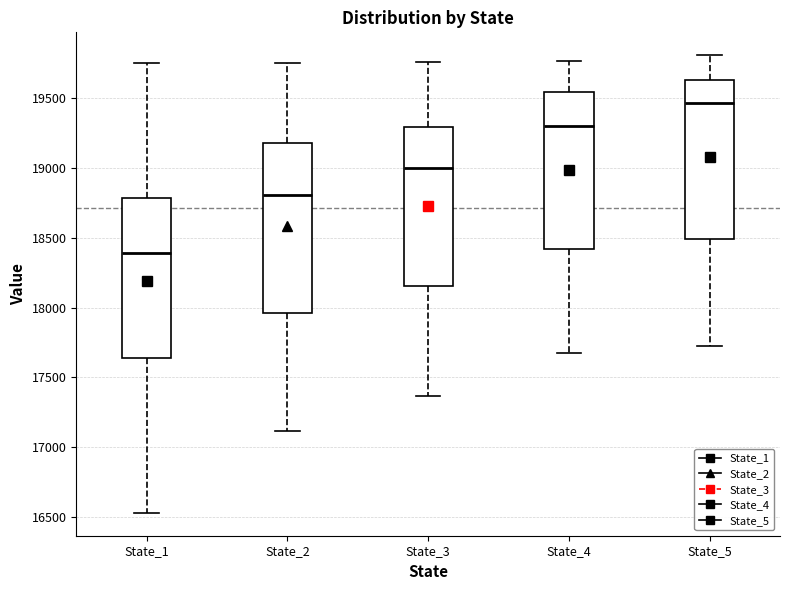

Reading left to right, read every box against the y-axis: the position of its median line, the range the box covers, and the ends of its whiskers. The values are not printed on the chart, so give them approximately, as read against the axis.

State_1: median 18400, box 17650 to 18800, whiskers 16550 to 19750
State_2: median 18800, box 17950 to 19200, whiskers 17100 to 19750
State_3: median 19000, box 18150 to 19300, whiskers 17350 to 19750
State_4: median 19300, box 18400 to 19550, whiskers 17700 to 19750
State_5: median 19450, box 18500 to 19650, whiskers 17750 to 19800